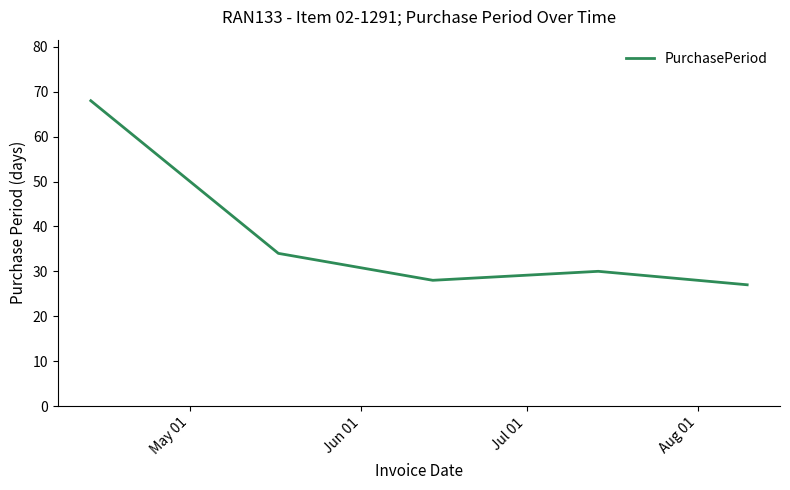

What is the smallest value displayed?

27